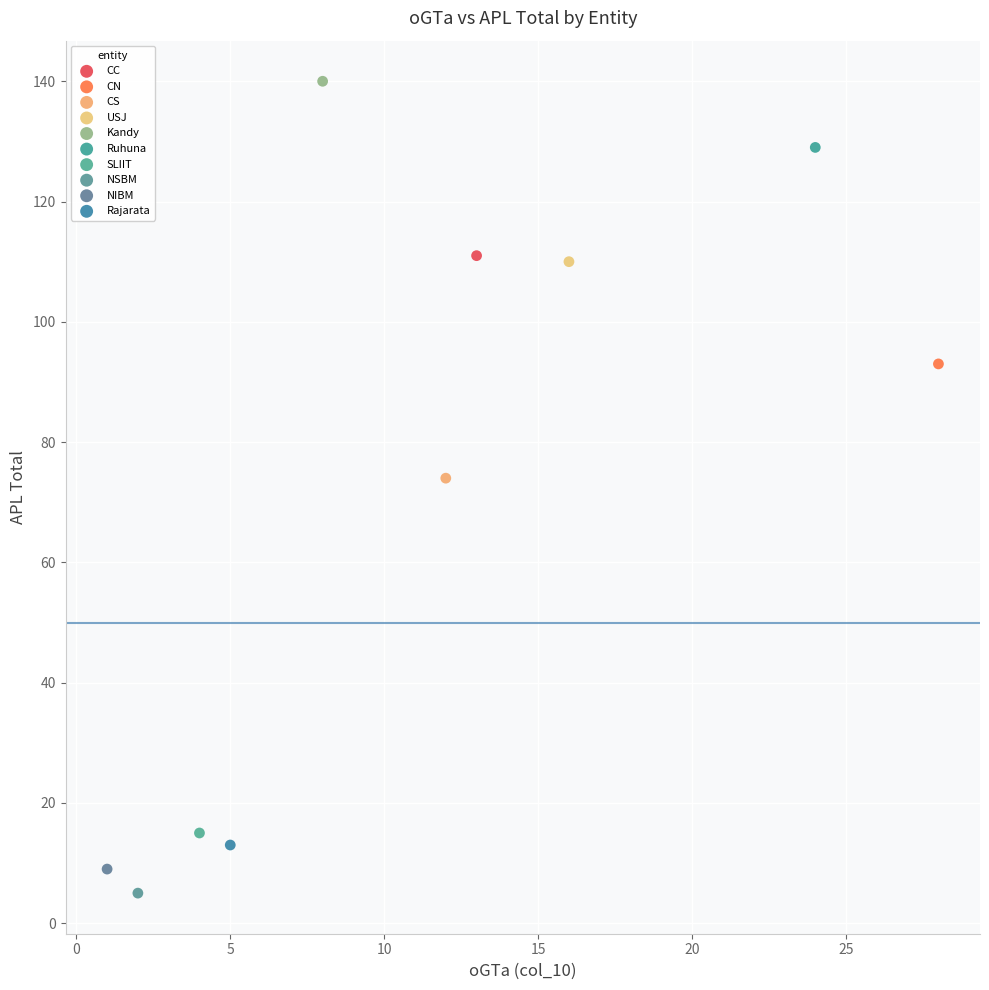

What are all the series names shown in the legend?

CC, CN, CS, USJ, Kandy, Ruhuna, SLIIT, NSBM, NIBM, Rajarata